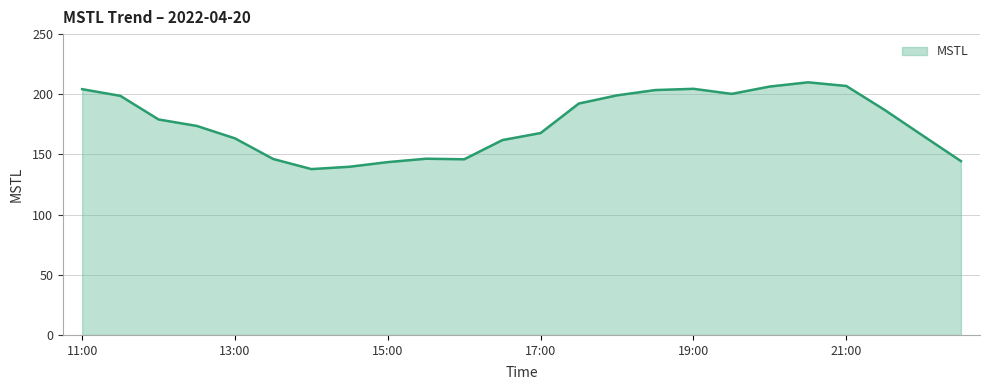

What is the difference between the maximum and minimum values?

72.1